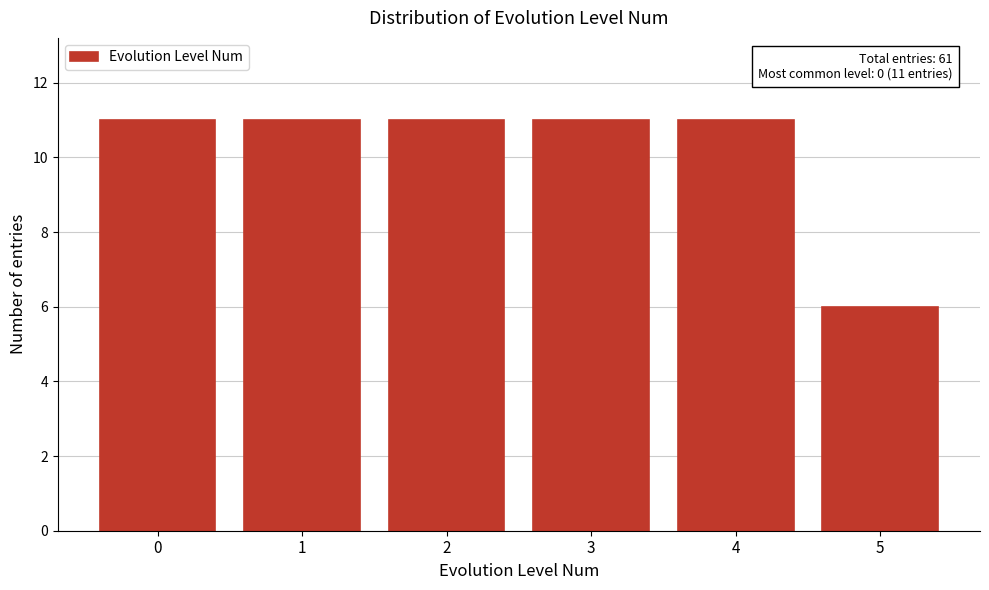

Reading left to right, what are all the values shown in this chart?

11	11	11	11	11	6